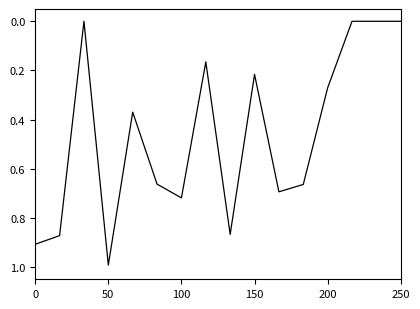

What is the greatest value displayed?

1.0